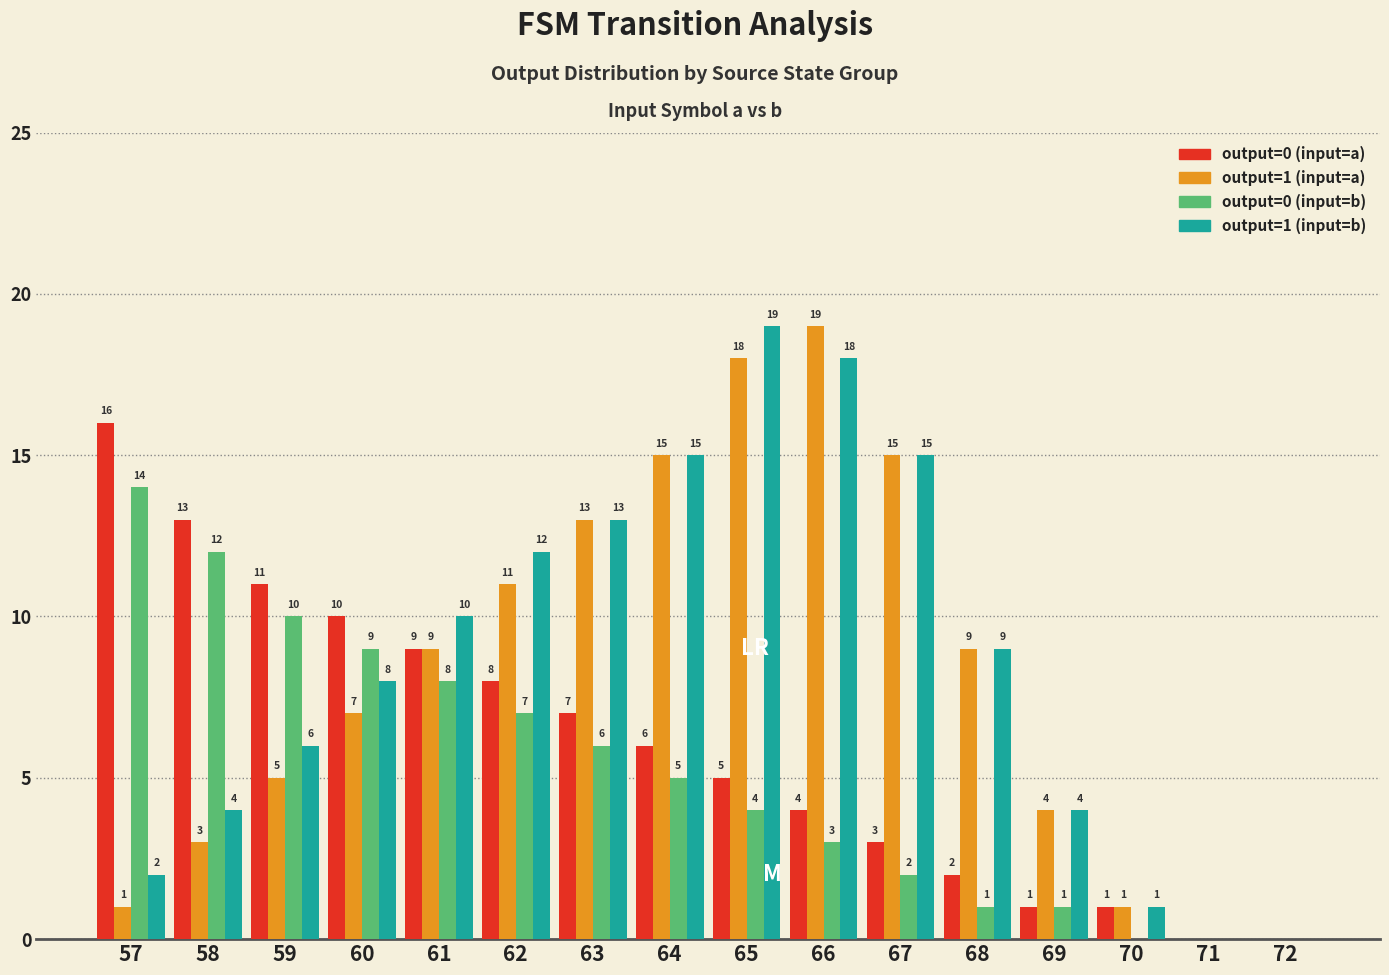

Is it true that output=0 (input=b) equals 0 at 72?

True